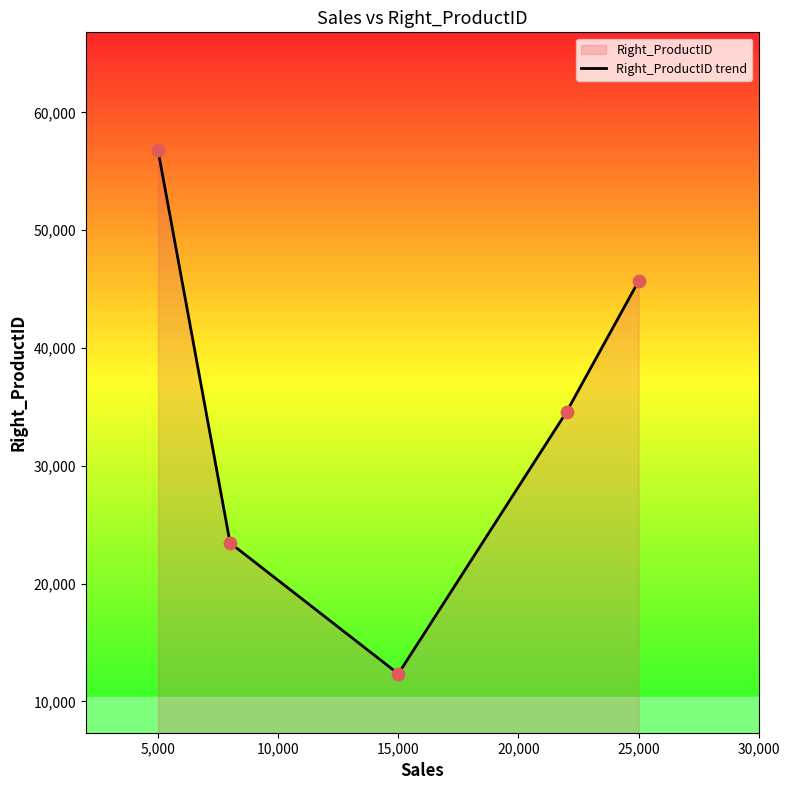

What is the change in value from 5,000 to 15,000?

-44444